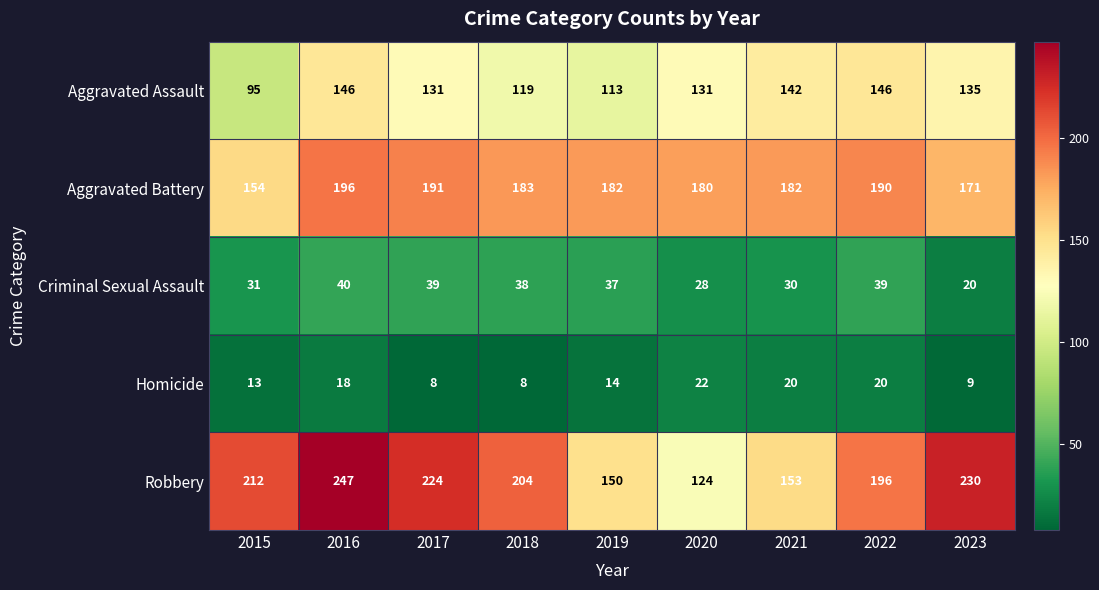

Is it true that Aggravated Battery equals 196 at 2016?

True